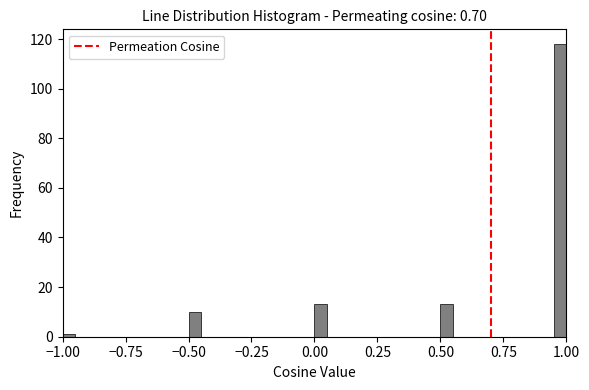

Read against the x-axis, roughly where is the centre of the tallest bar?

1.00